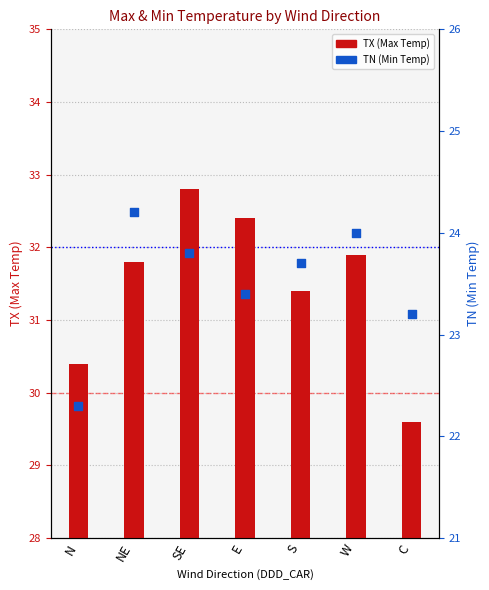

Which series contains the highest Y value?

TX (Max Temp)